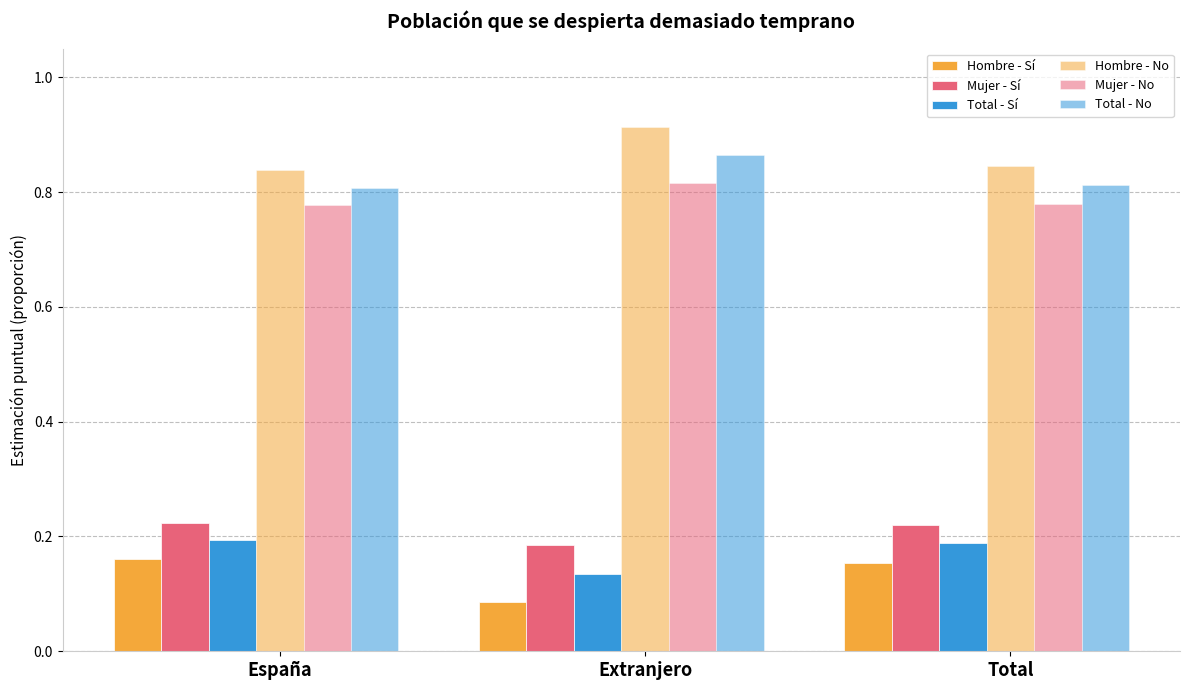

Which series changed the most between España and Total?

Hombre - Sí